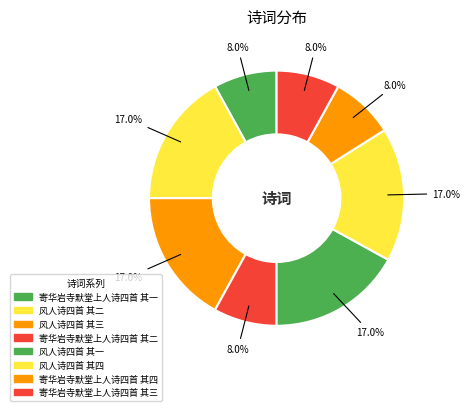

True or false: 风人诗四首 其四 accounts for 17% of the total.

True